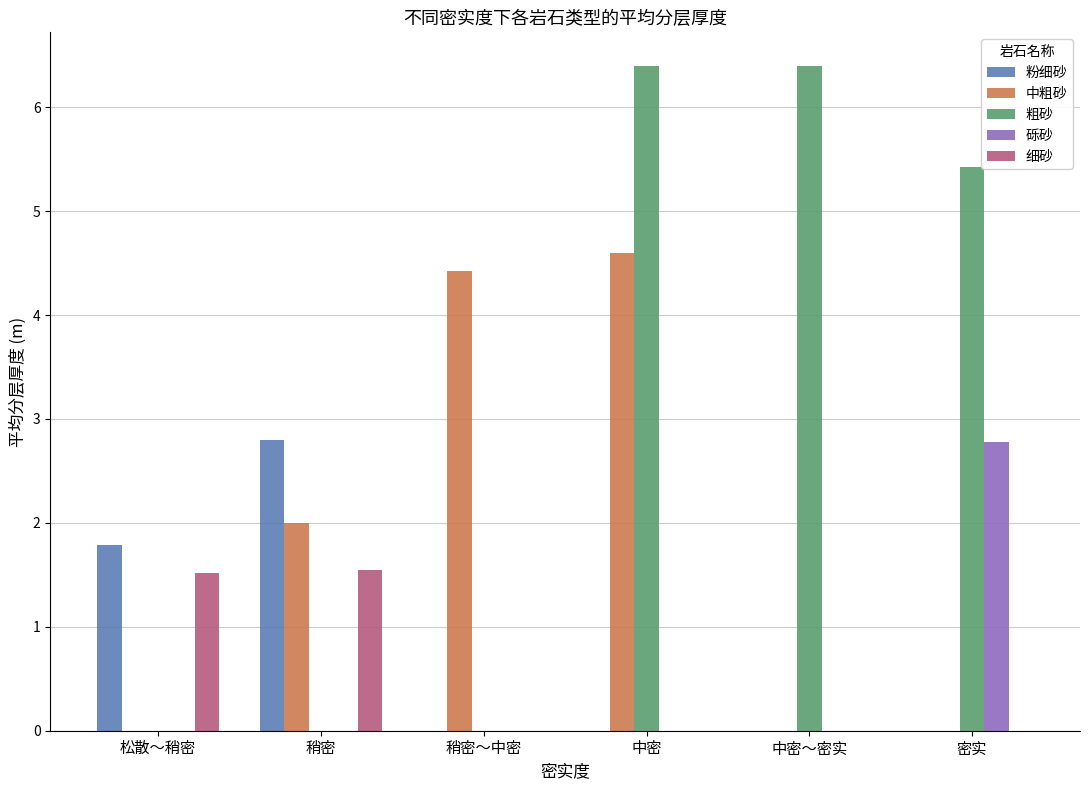

Between 松散～稍密 and 密实, which series saw the biggest shift?

粗砂